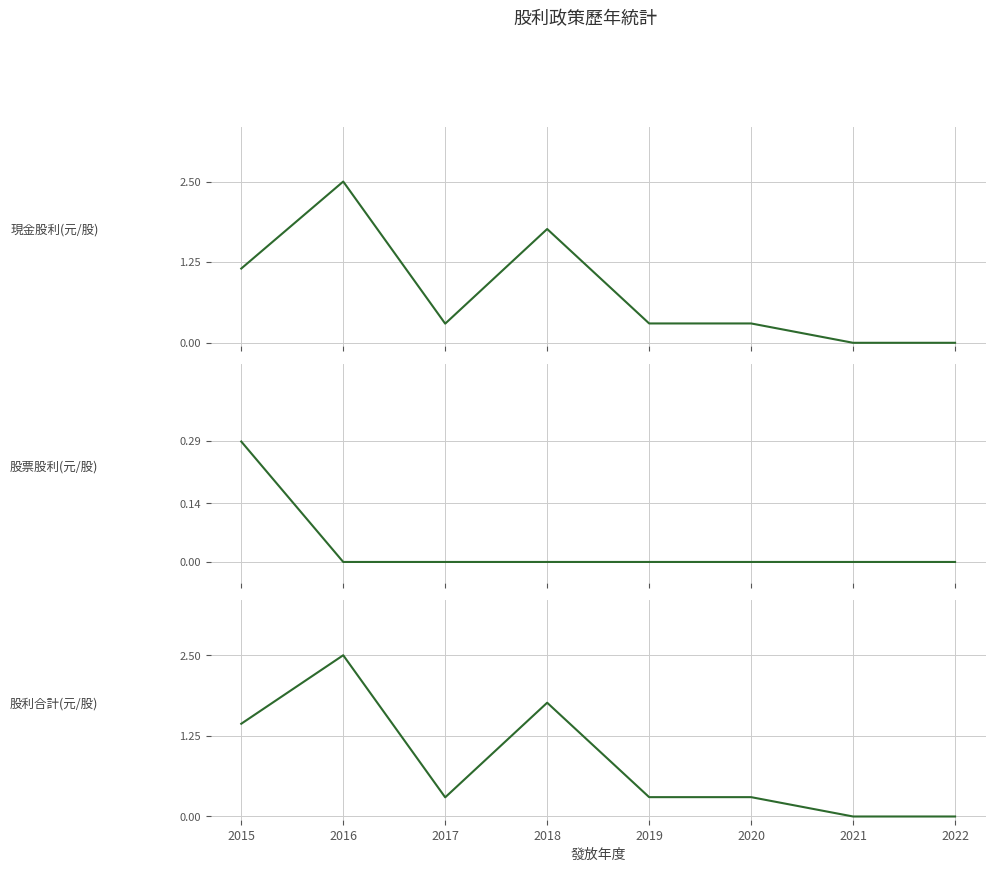

In 股利合計(元/股), how many points are lower than both neighbors (excluding endpoints)?

1